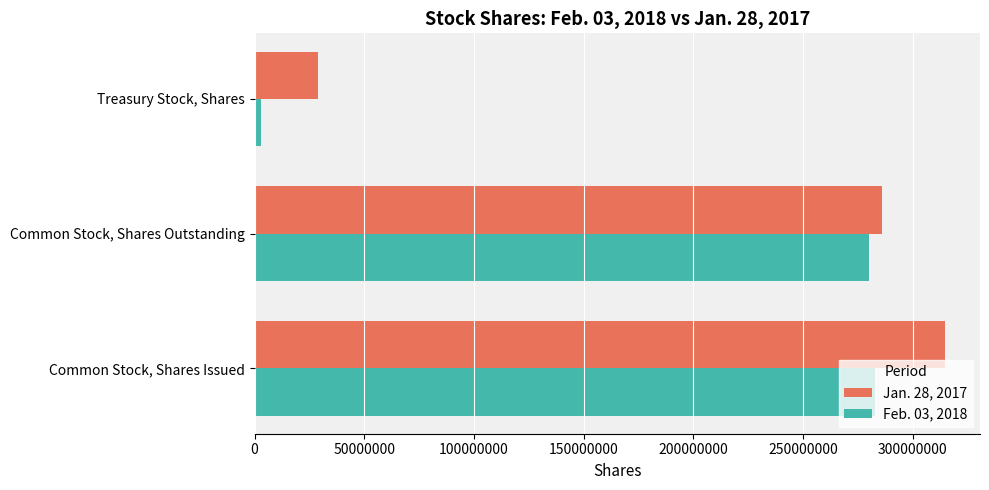

Rank the series by their maximum value, from lowest to highest.

Feb. 03, 2018, Jan. 28, 2017